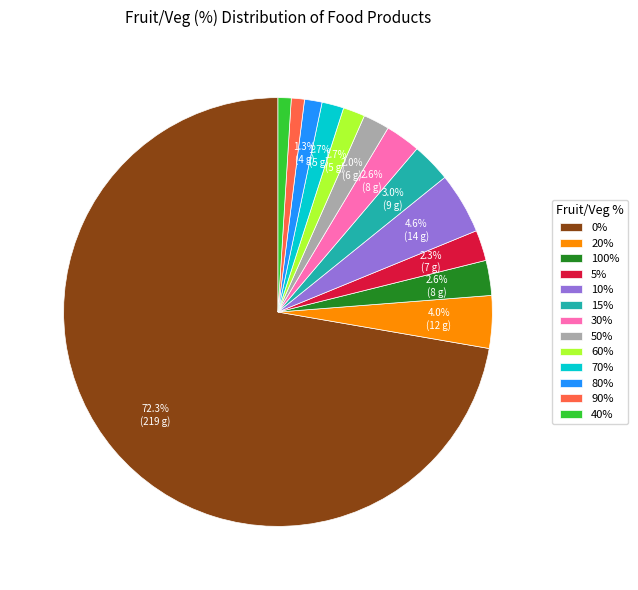

How much of the chart is everything except 70%?

98.3%